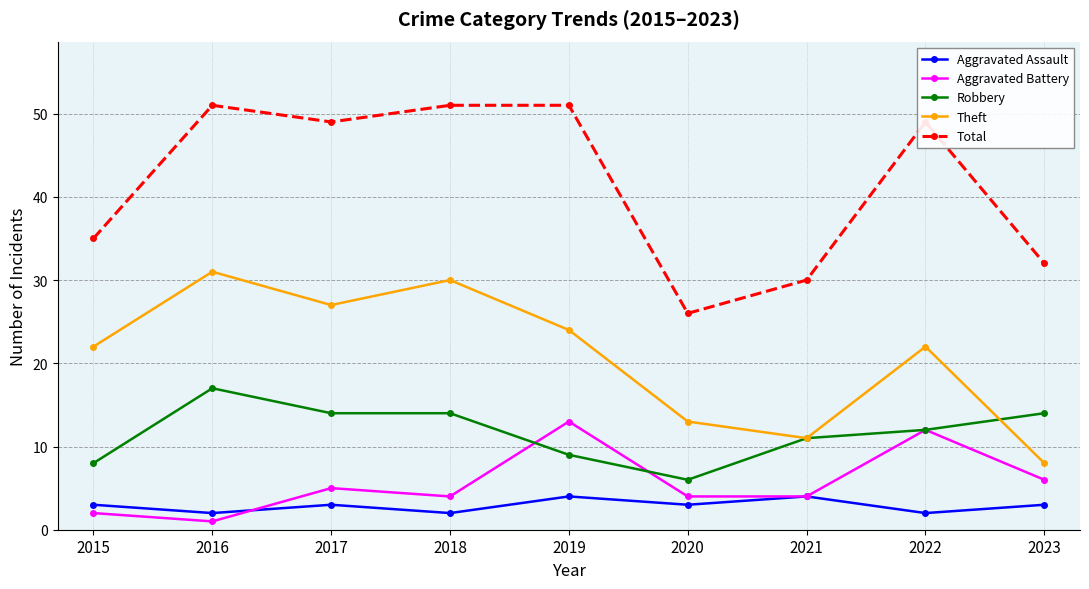

Where is the first local maximum for Theft?

2016